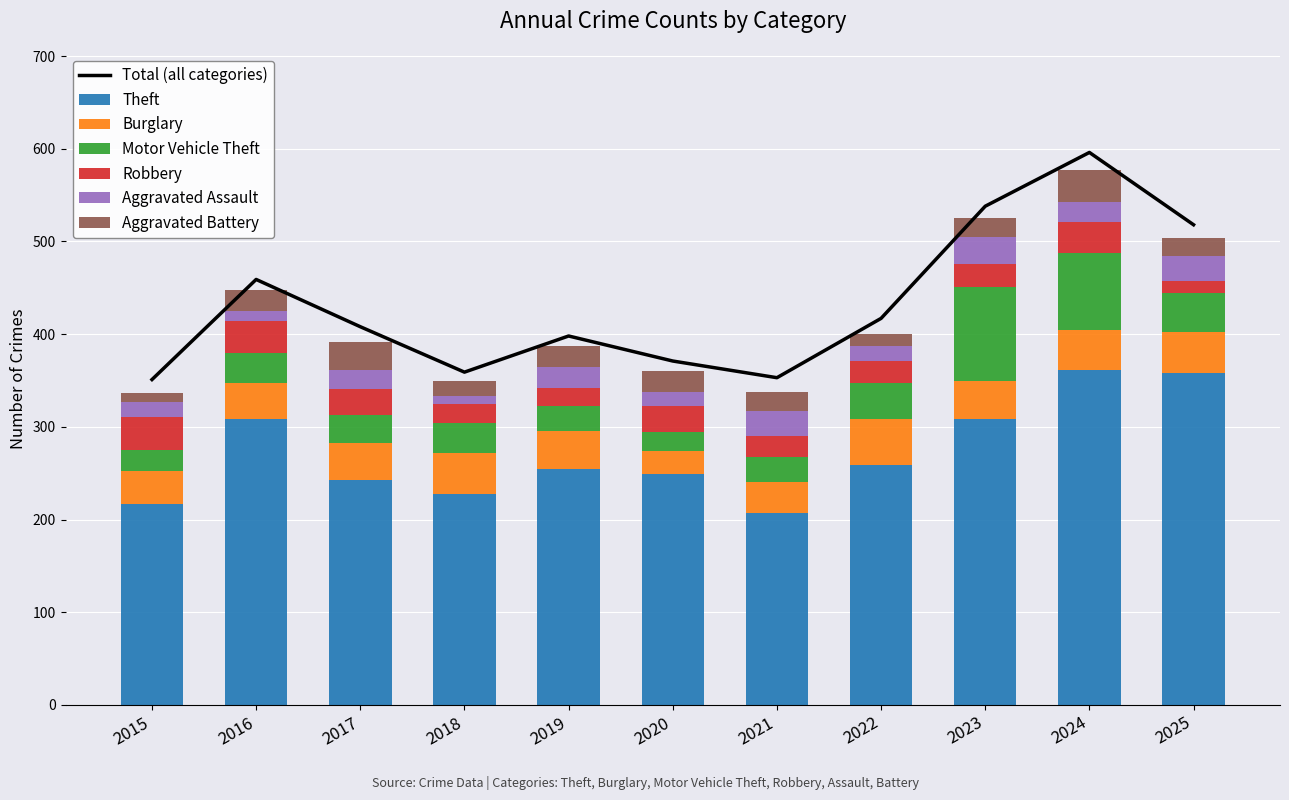

Reading left to right, list all the values displayed in this chart.

Theft: 2015=217	2016=308	2017=243	2018=228	2019=254	2020=249	2021=207	2022=259	2023=308	2024=361	2025=358
Burglary: 2015=35	2016=39	2017=40	2018=44	2019=41	2020=25	2021=34	2022=49	2023=41	2024=43	2025=44
Motor Vehicle Theft: 2015=23	2016=33	2017=30	2018=32	2019=28	2020=20	2021=26	2022=39	2023=102	2024=84	2025=42
Robbery: 2015=36	2016=34	2017=28	2018=21	2019=19	2020=28	2021=23	2022=24	2023=25	2024=33	2025=13
Aggravated Assault: 2015=16	2016=11	2017=20	2018=8	2019=23	2020=16	2021=27	2022=16	2023=29	2024=22	2025=27
Aggravated Battery: 2015=9	2016=23	2017=30	2018=16	2019=22	2020=22	2021=21	2022=13	2023=20	2024=34	2025=20